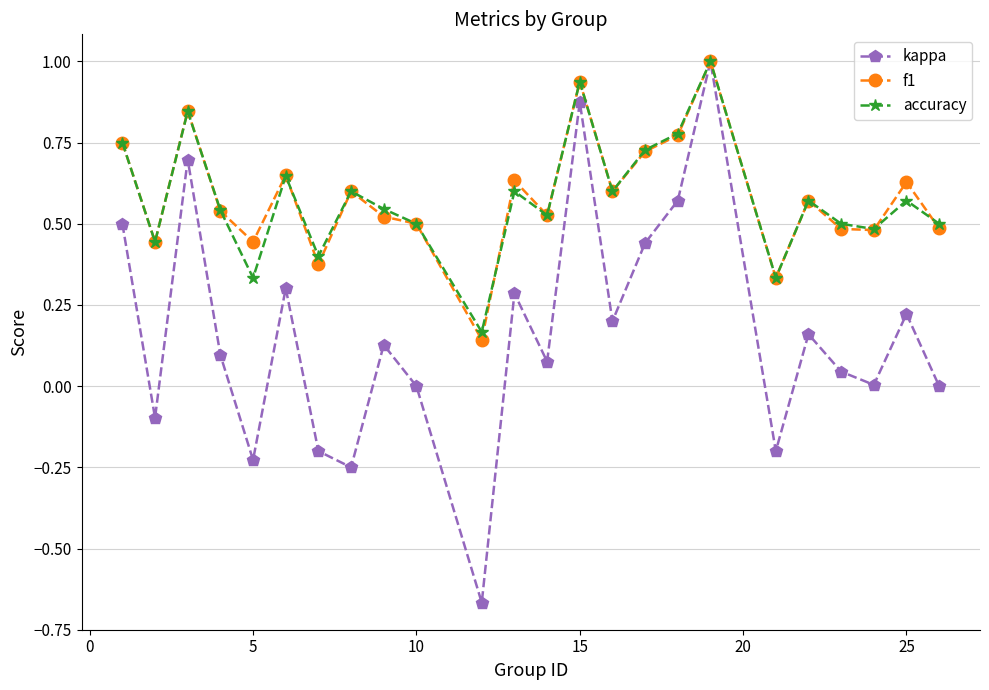

What is the maximum value shown in the chart?

1.0